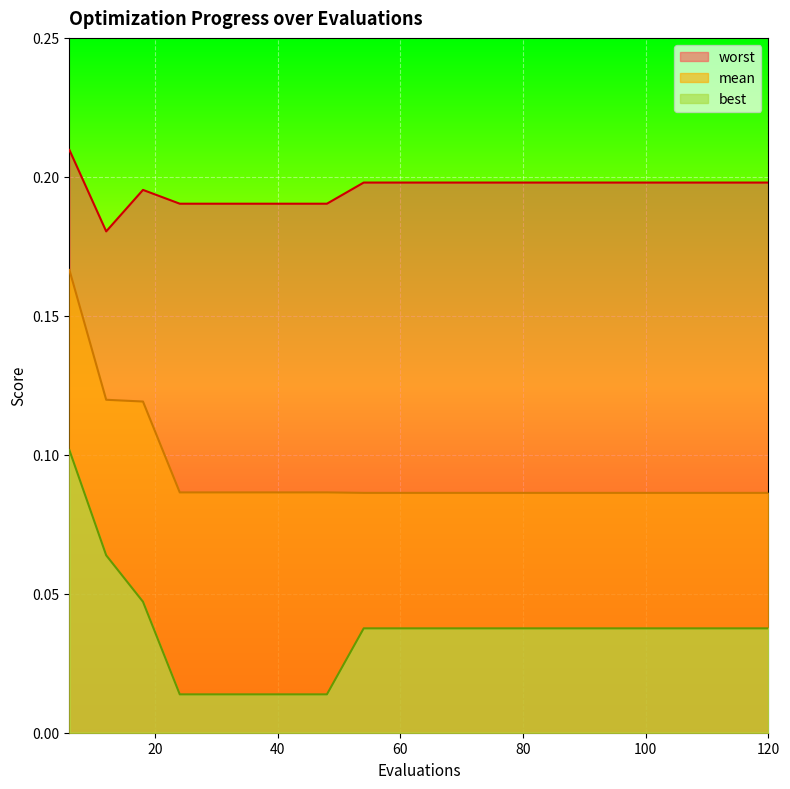

What is the average value of the mean series?

0.1